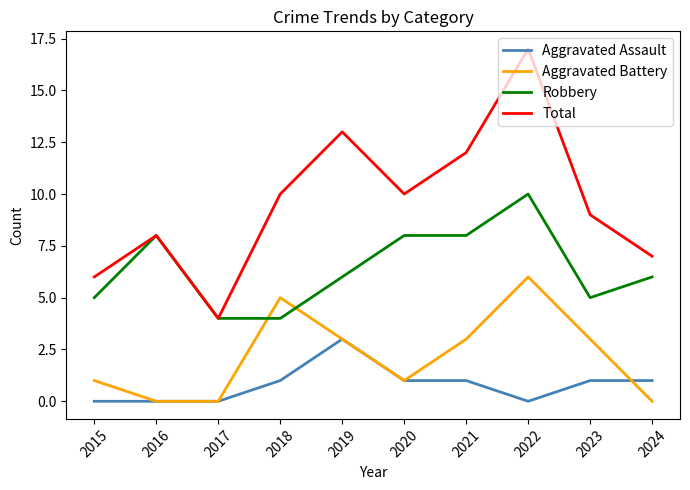

Is it true that Aggravated Assault equals -2 at 2022?

False